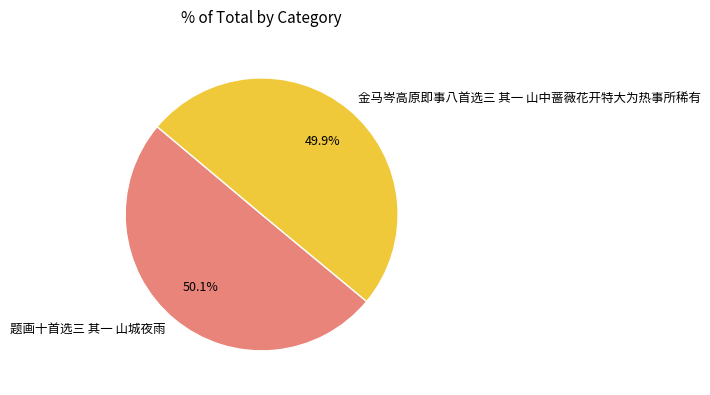

Is it true that 金马岑高原即事八首选三 其一 山中蔷薇花开特大为热事所稀有 is 50% of the pie?

True